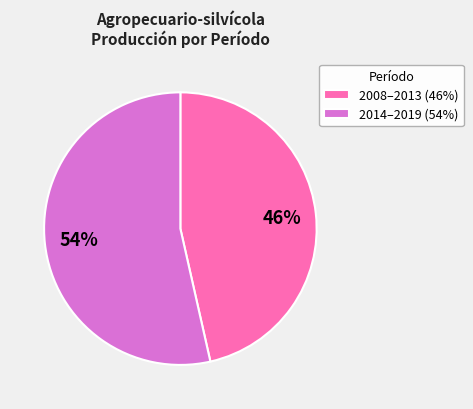

Is it true that 2008–2013 (46%) is 38% of the pie?

False